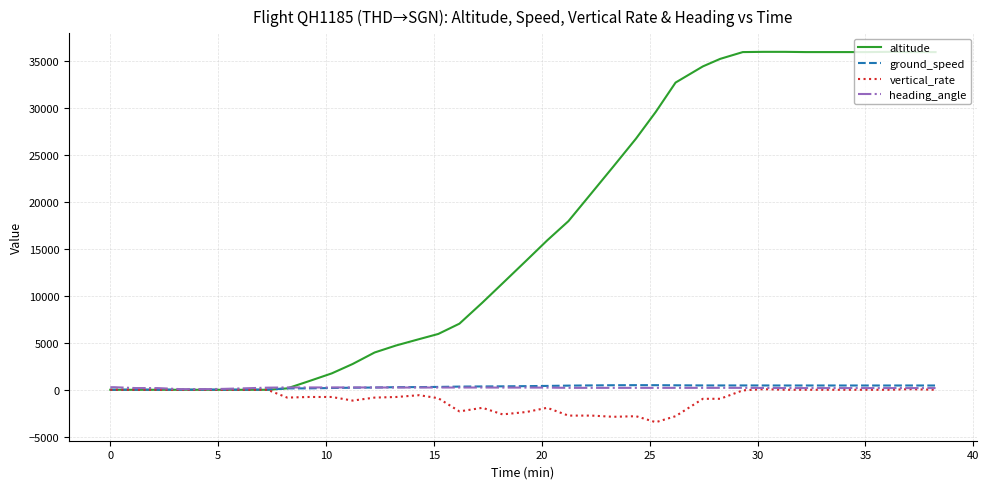

How many times do ground_speed and altitude cross each other?

1